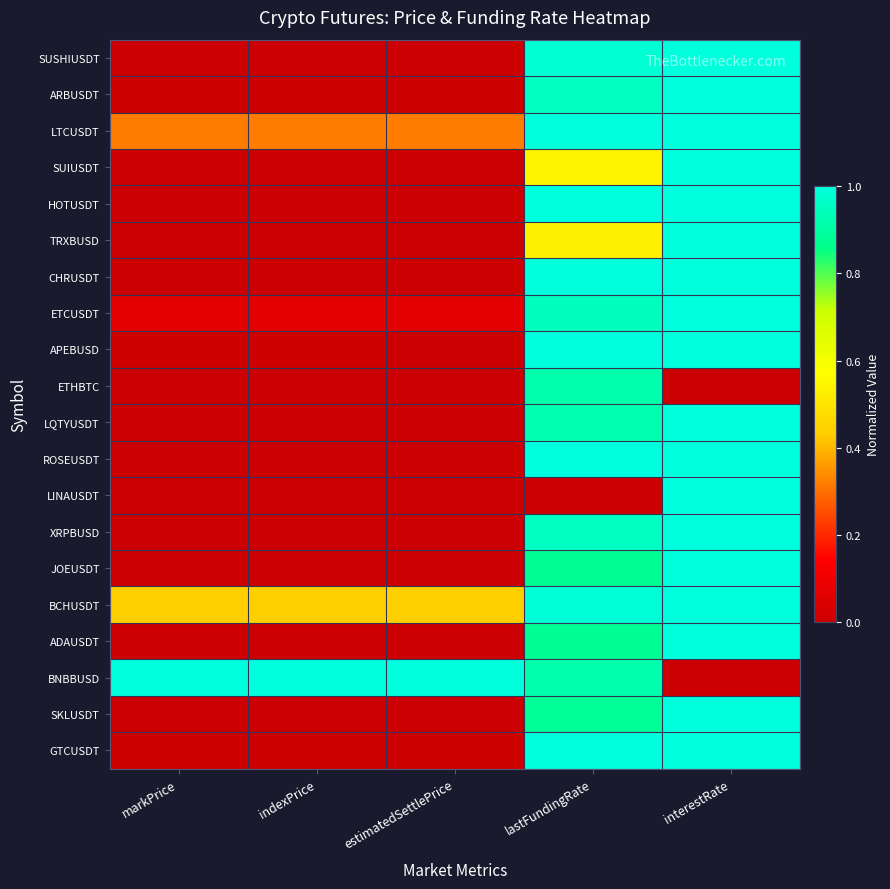

List the series in order of their peak value, highest first.

SUSHIUSDT, ARBUSDT, LTCUSDT, SUIUSDT, HOTUSDT, TRXBUSD, CHRUSDT, ETCUSDT, APEBUSD, LQTYUSDT, ROSEUSDT, LINAUSDT, XRPBUSD, JOEUSDT, BCHUSDT, ADAUSDT, BNBBUSD, SKLUSDT, GTCUSDT, ETHBTC